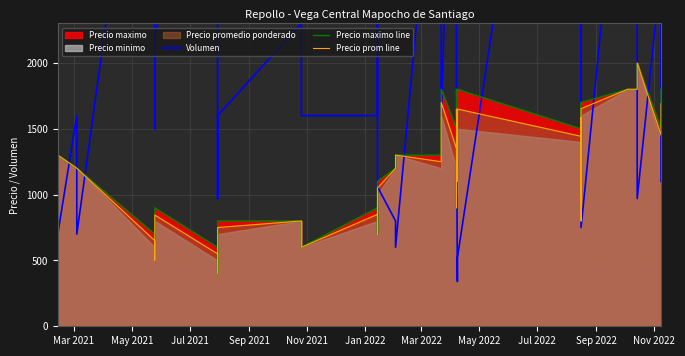

What position from the right is Jul 2022?

32